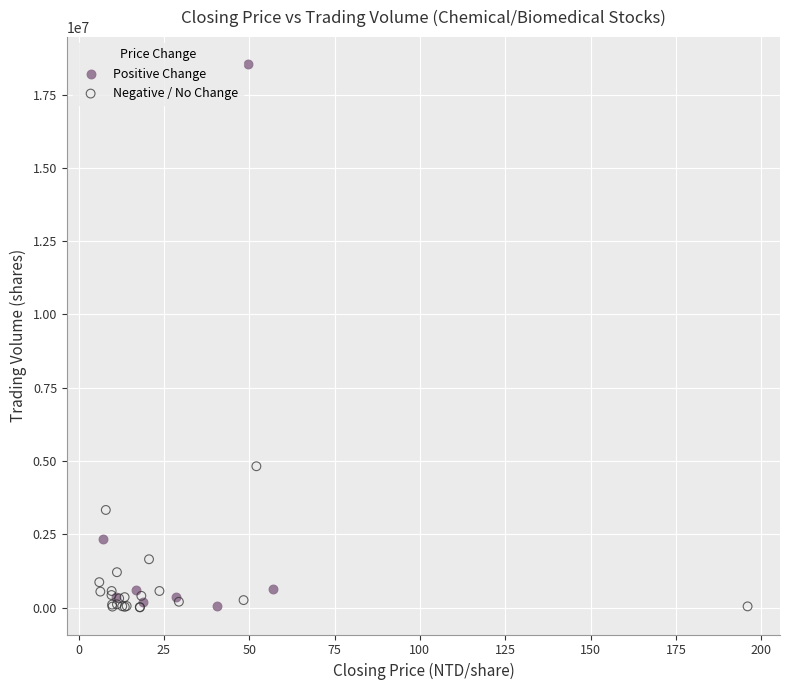

Which series contains the highest Y value?

Positive Change